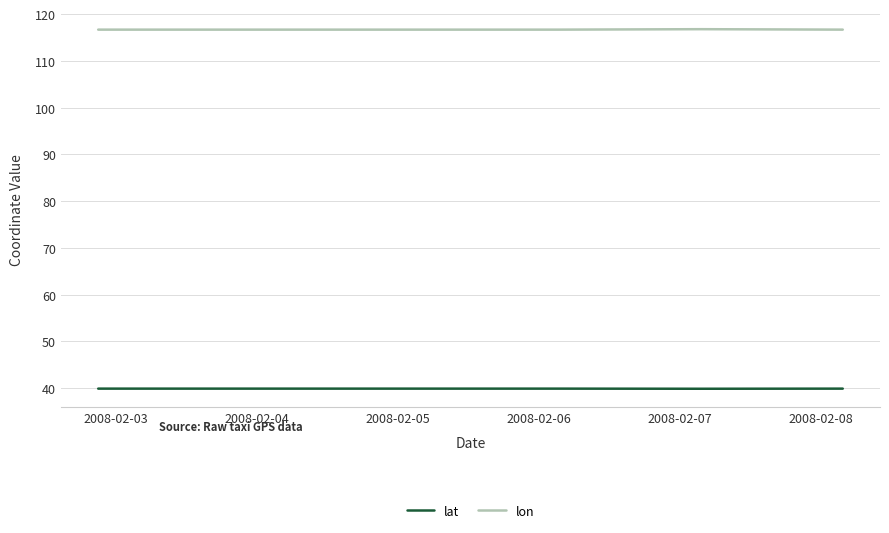

Which series has the largest total across all categories?

lon